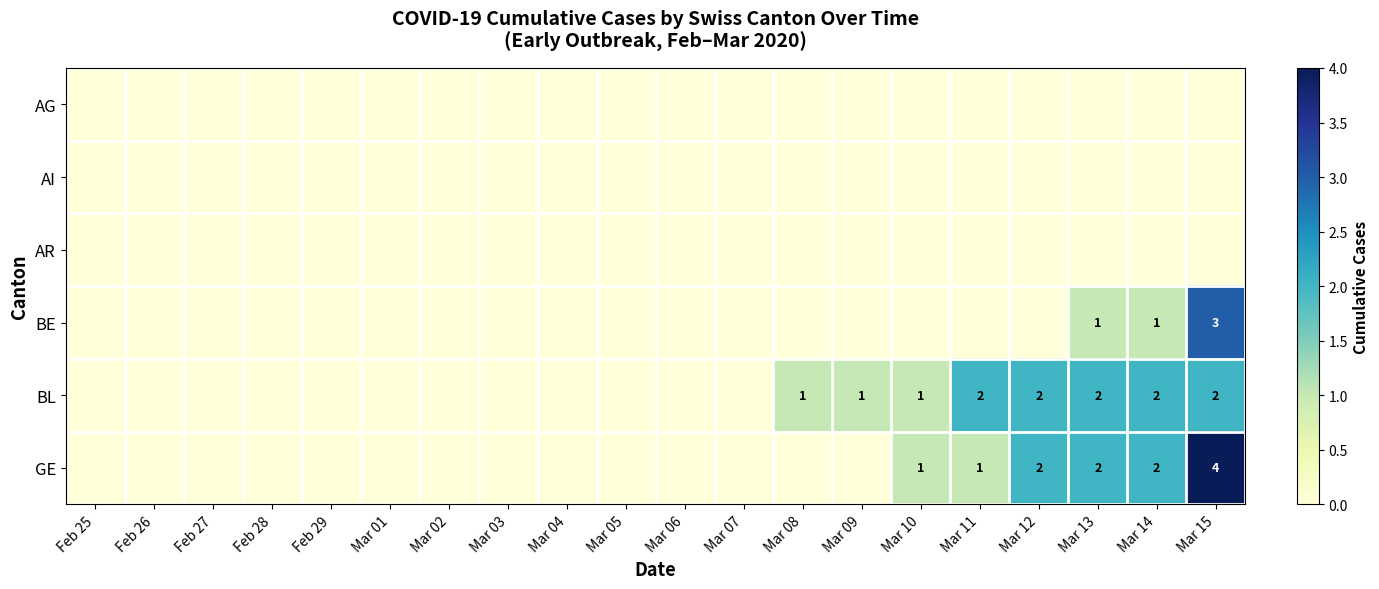

Count the number of data series in this chart.

6